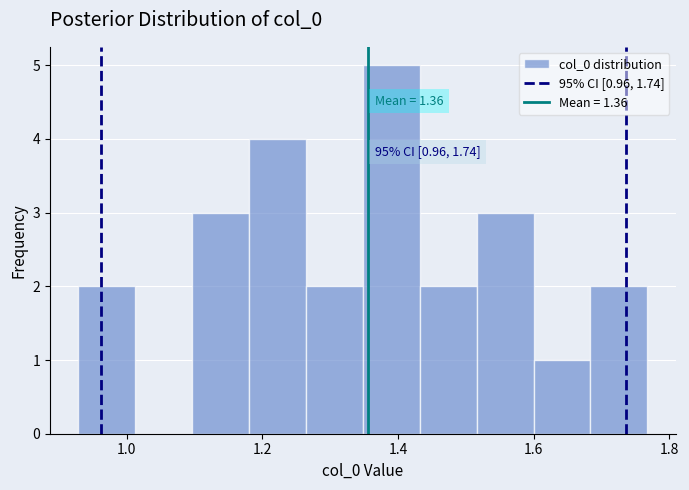

Which range on the x-axis has the tallest bar?

1.34 to 1.44